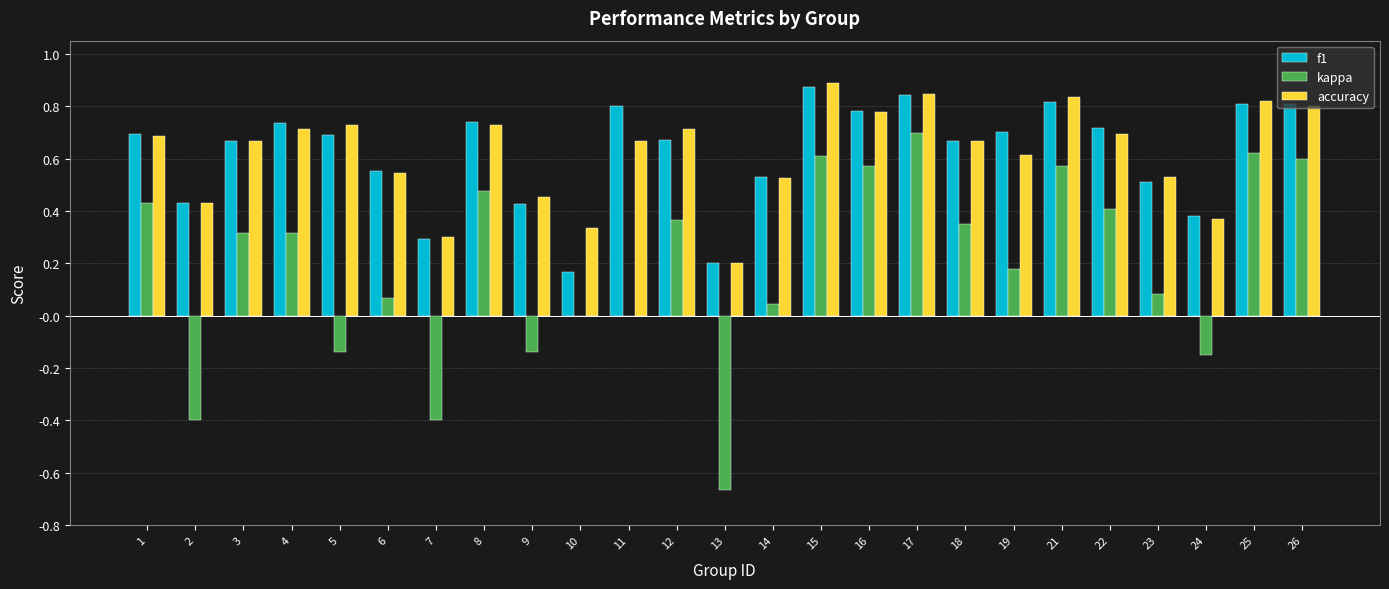

Between 2 and 4, which series saw the biggest shift?

kappa